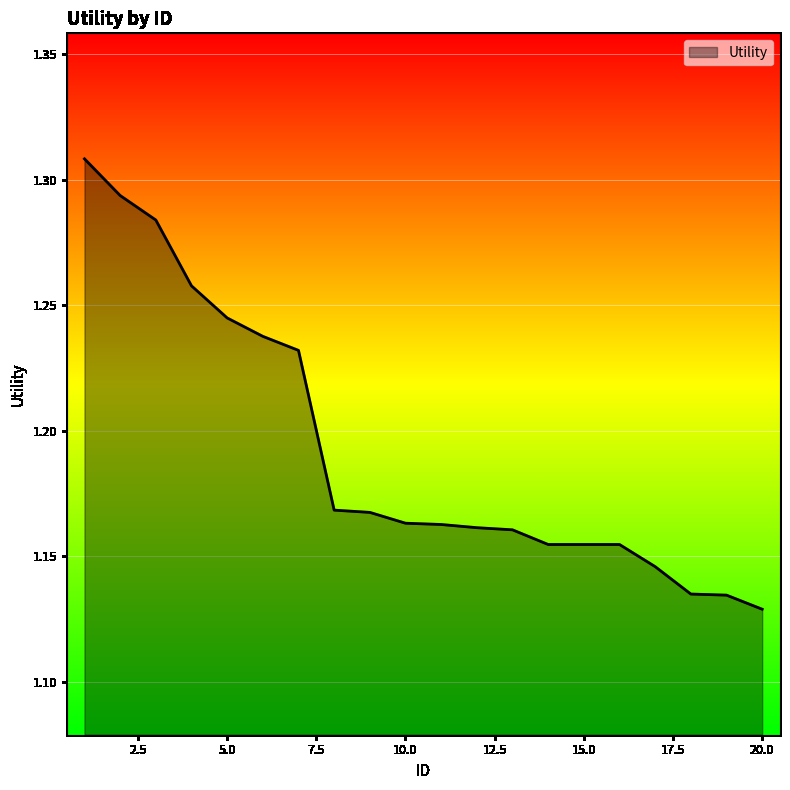

Reading right to left, transcribe all the data shown in this chart.

1.1	1.1	1.1	1.1	1.2	1.2	1.2	1.2	1.2	1.2	1.2	1.2	1.2	1.2	1.2	1.2	1.3	1.3	1.3	1.3